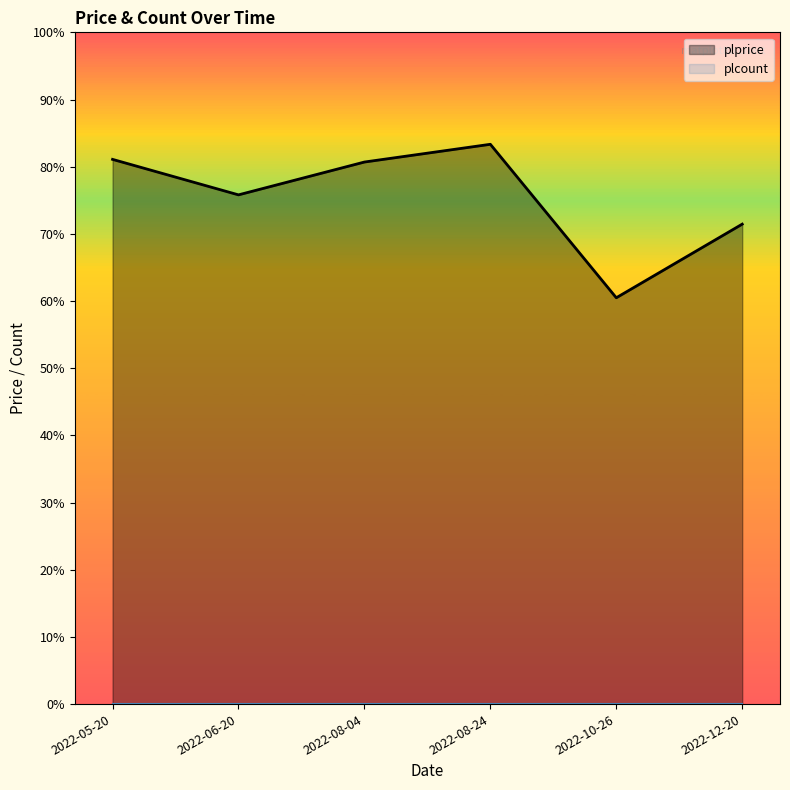

What is the difference between the highest and lowest values at 2022-08-24?

31.6